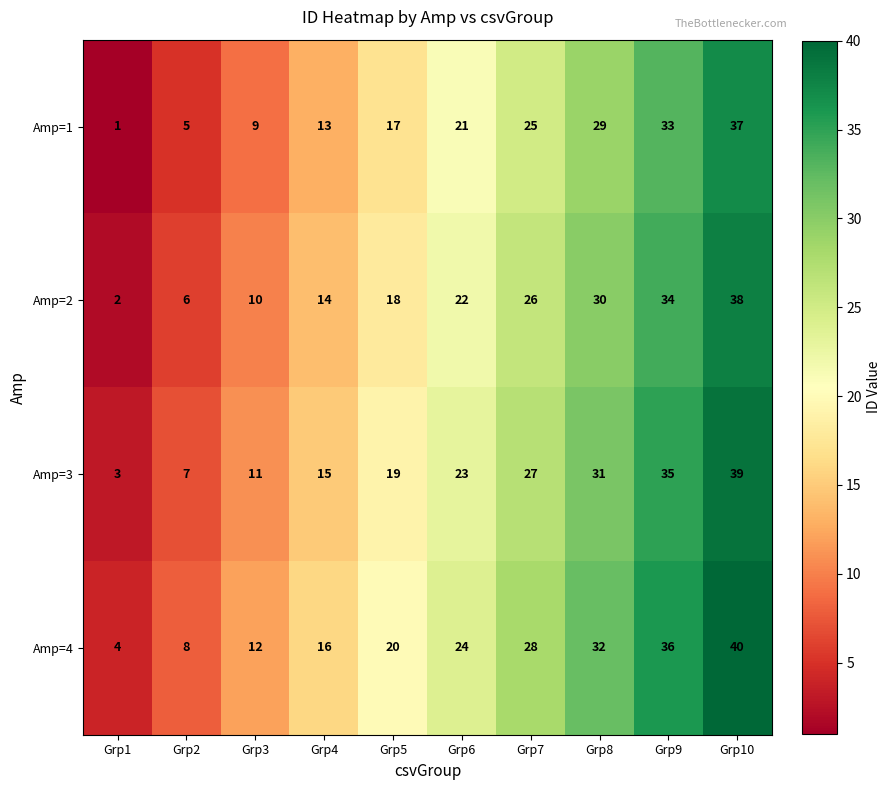

What is the difference between the second highest and second lowest values in the Amp=1 series?

28